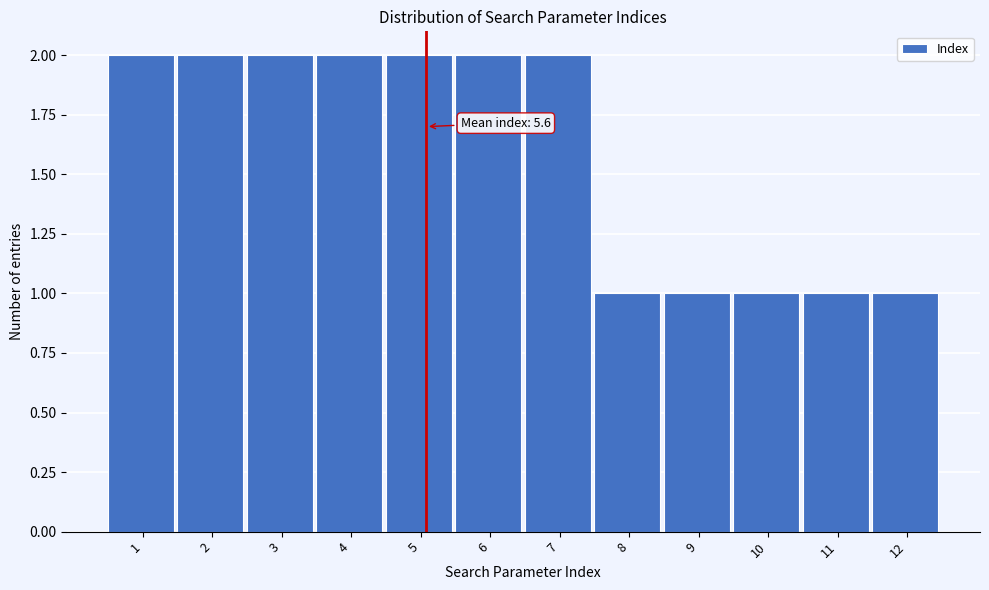

Reading left to right, what are all the values shown in this chart?

1=2	2=2	3=2	4=2	5=2	6=2	7=2	8=1	9=1	10=1	11=1	12=1